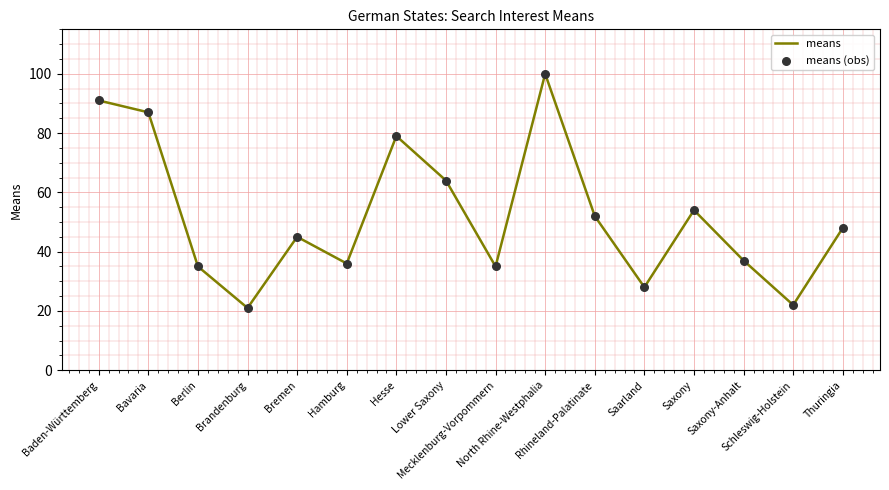

What is the difference between the maximum and minimum values?

79